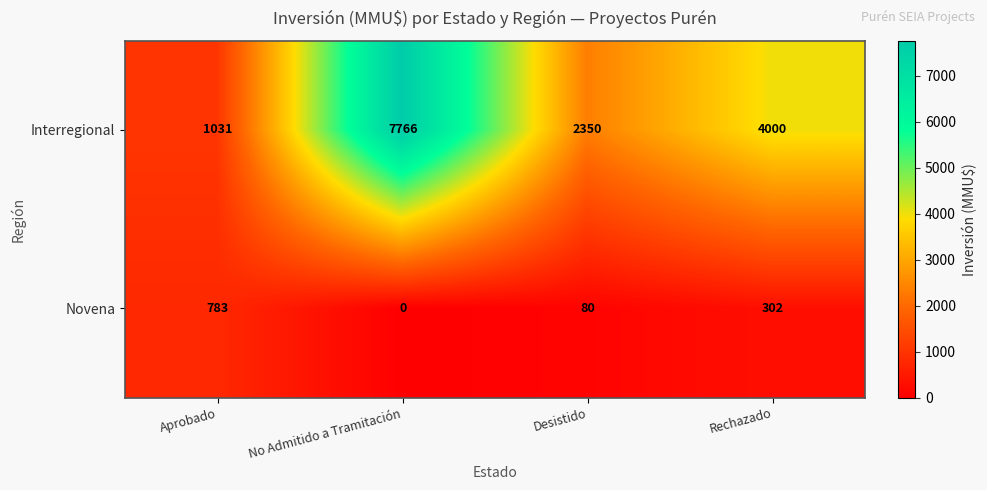

Count the number of data series in this chart.

2